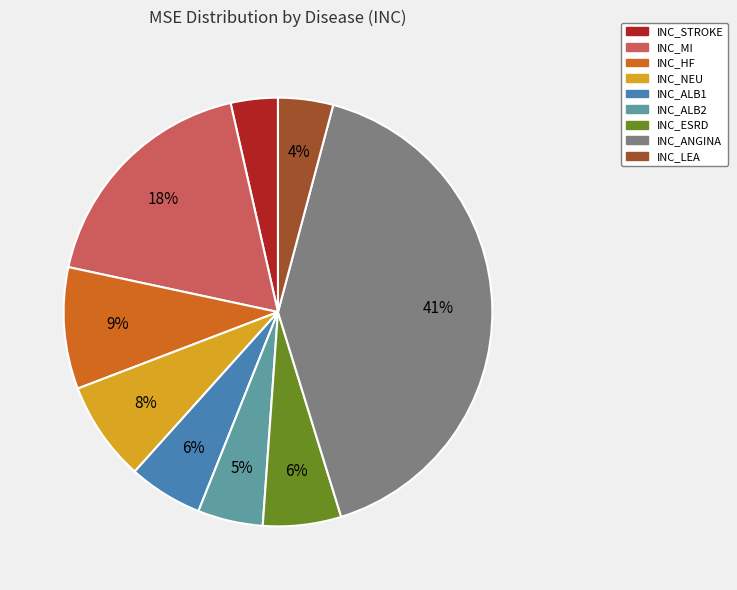

How many segments does this pie chart have?

9